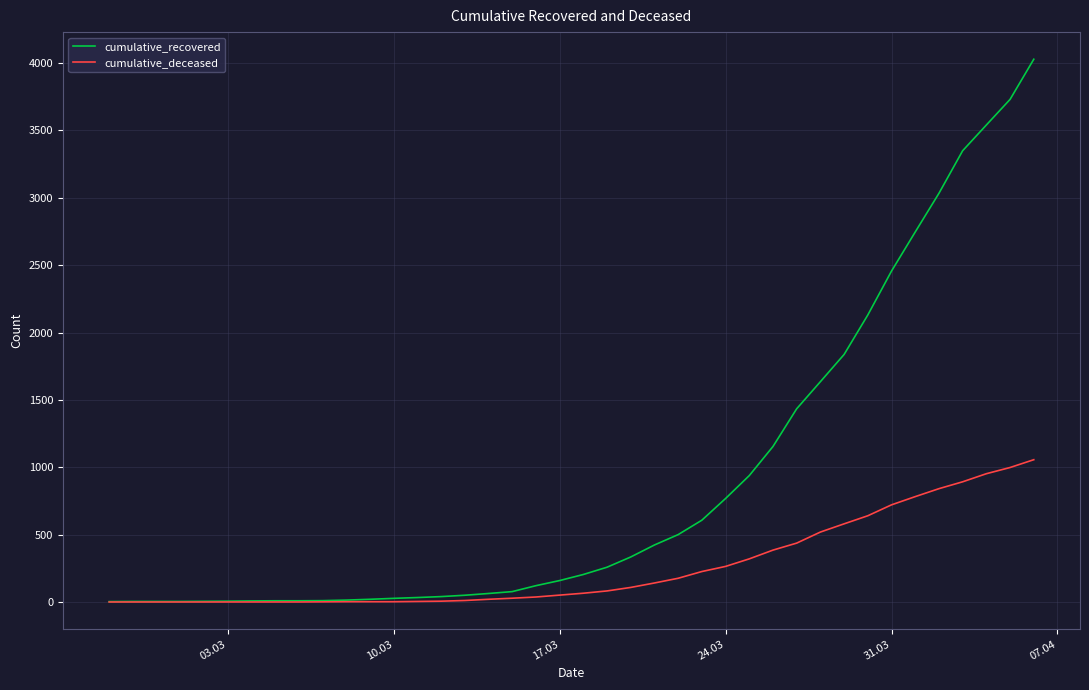

What is the difference between the maximum and second lowest values in the cumulative_deceased series?

1056